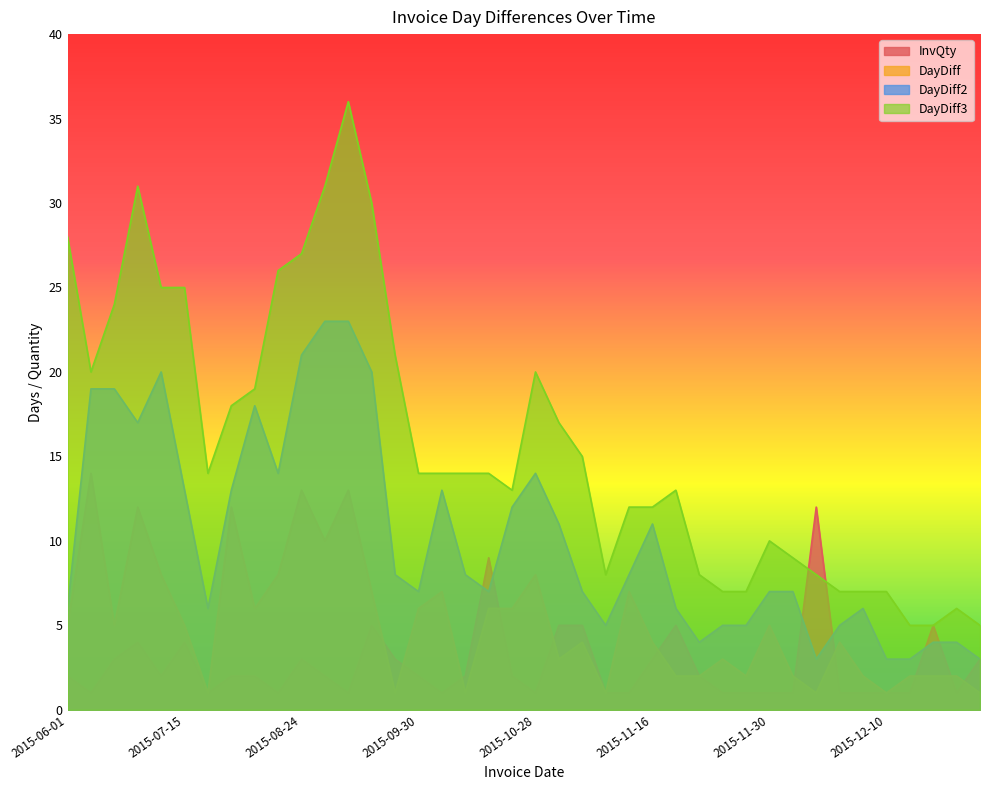

At which category does DayDiff reach its first local valley?

2015-06-20